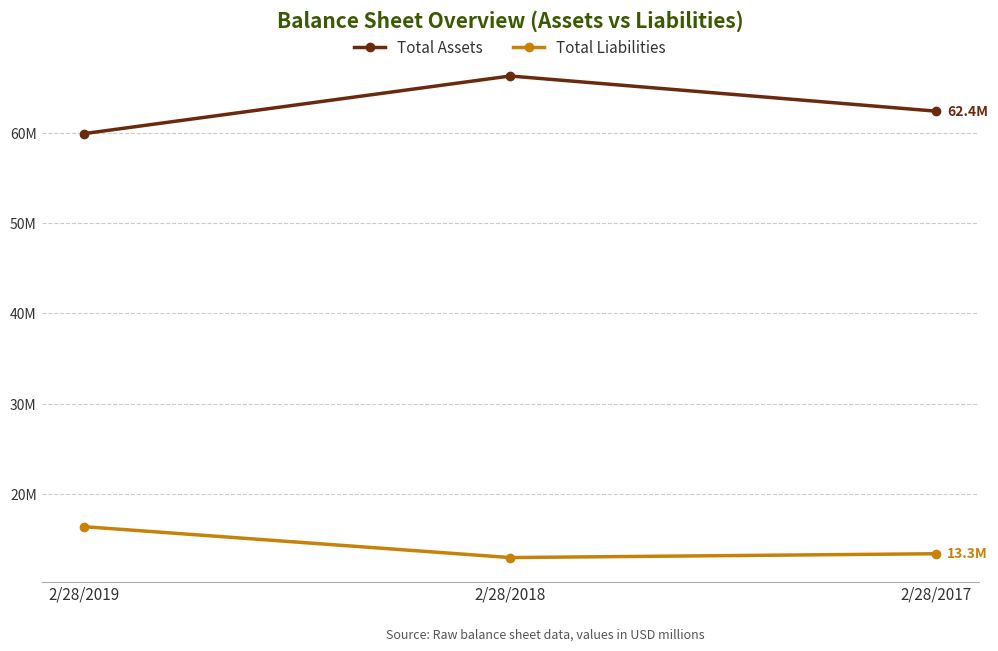

What are all the series names shown in the legend?

Total Assets, Total Liabilities